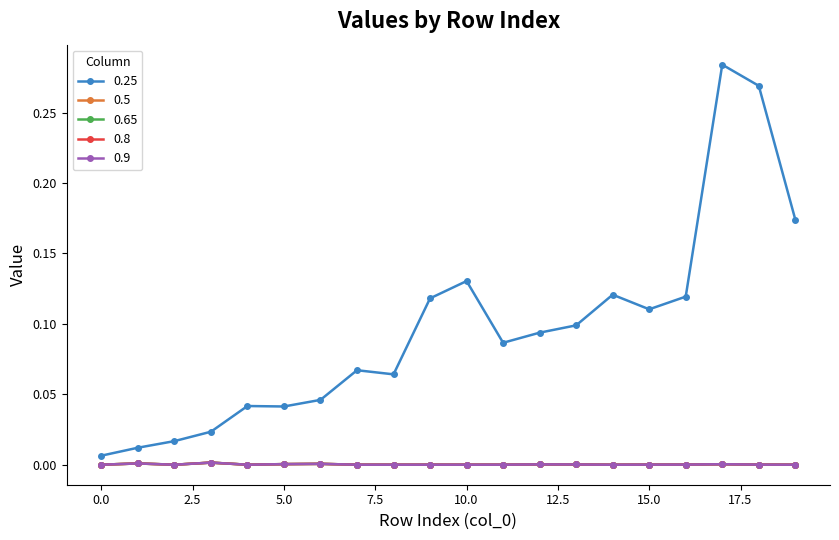

How many lines are shown in the chart?

5